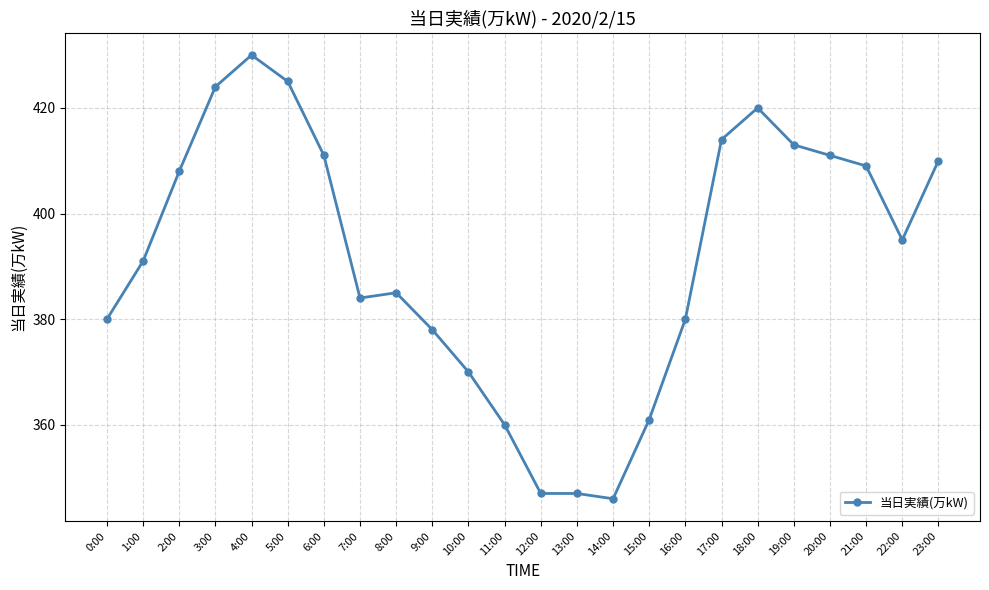

What is the sum of all values?

9399